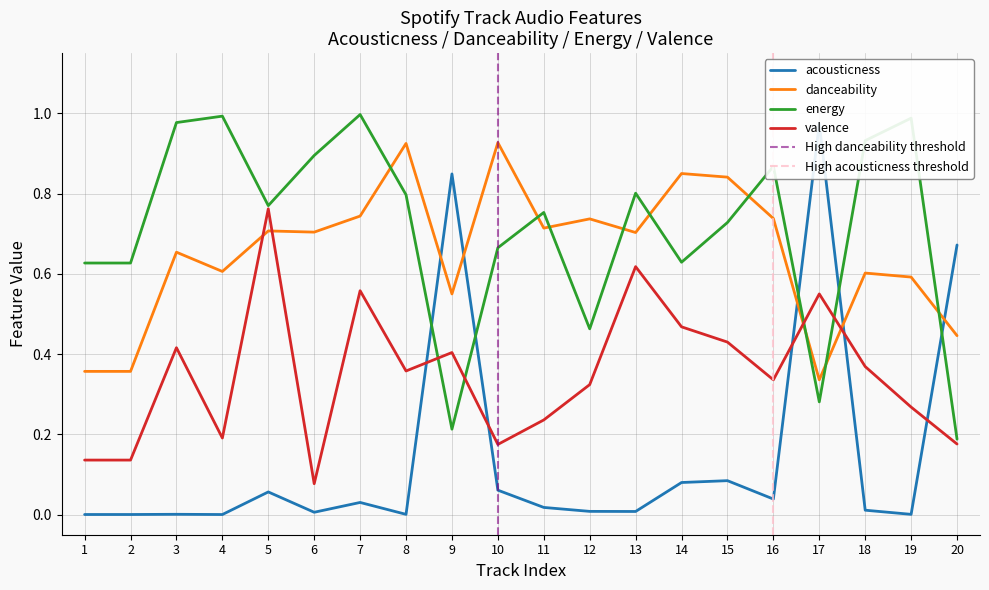

True or false: energy has a value of 0.3 at 11.

False